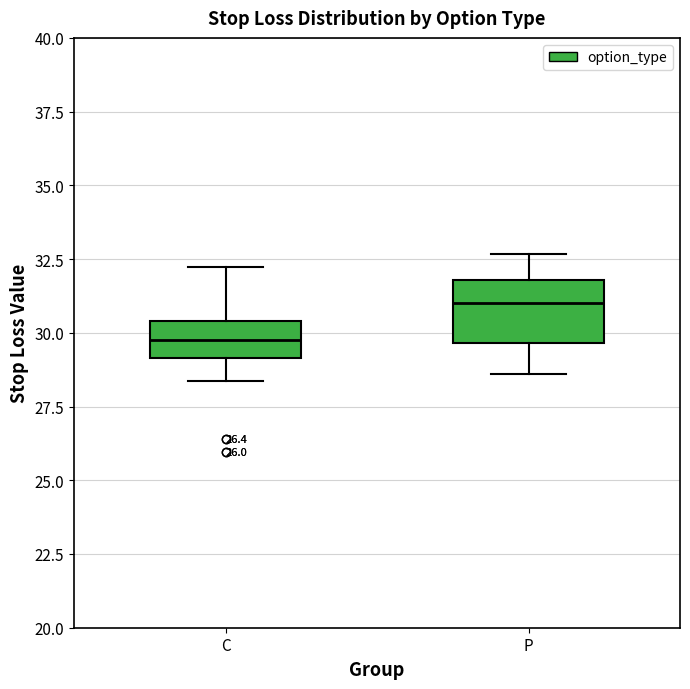

Comparing the boxes themselves (not the whiskers), which one is the tallest?

P